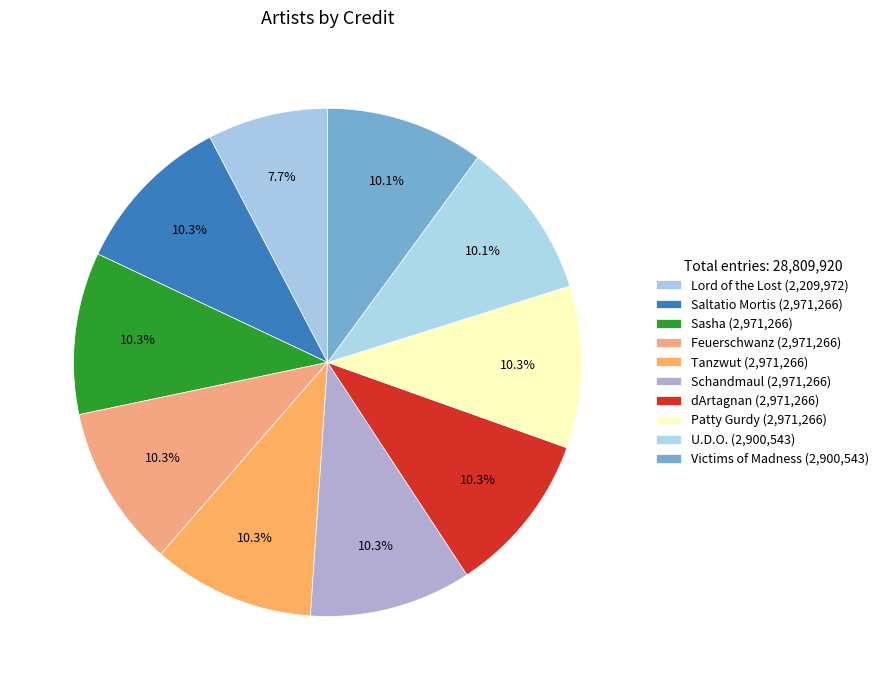

How many segments does this pie chart have?

10